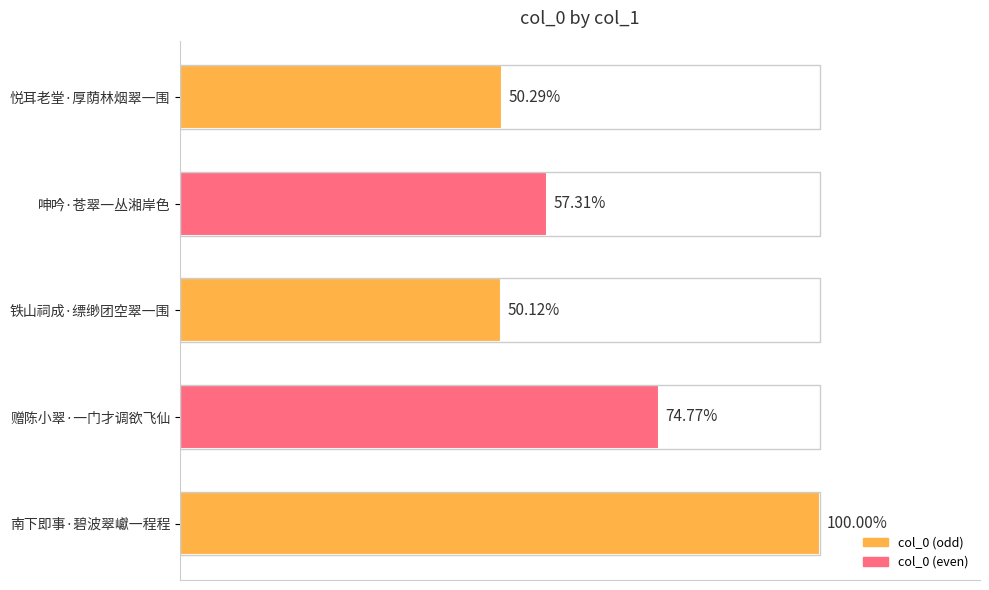

Rank the categories by value from lowest to highest.

铁山祠成·缥缈团空翠一围, 悦耳老堂·厚荫林烟翠一围, 呻吟·苍翠一丛湘岸色, 赠陈小翠·一门才调欲飞仙, 南下即事·碧波翠巘一程程